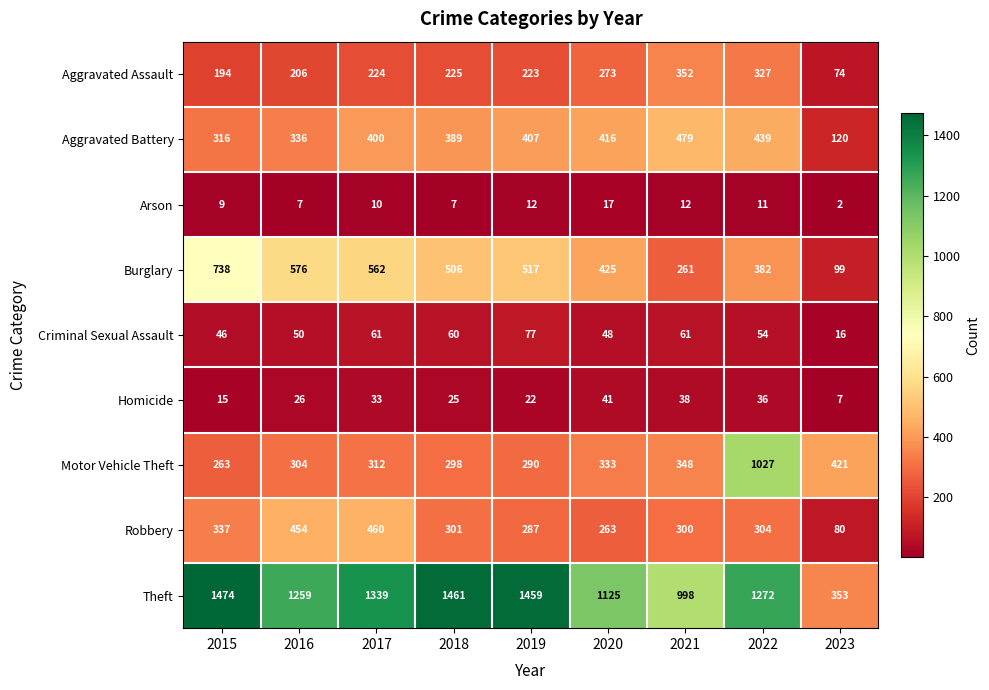

The value of Burglary at 2019 is 703. True or false?

False